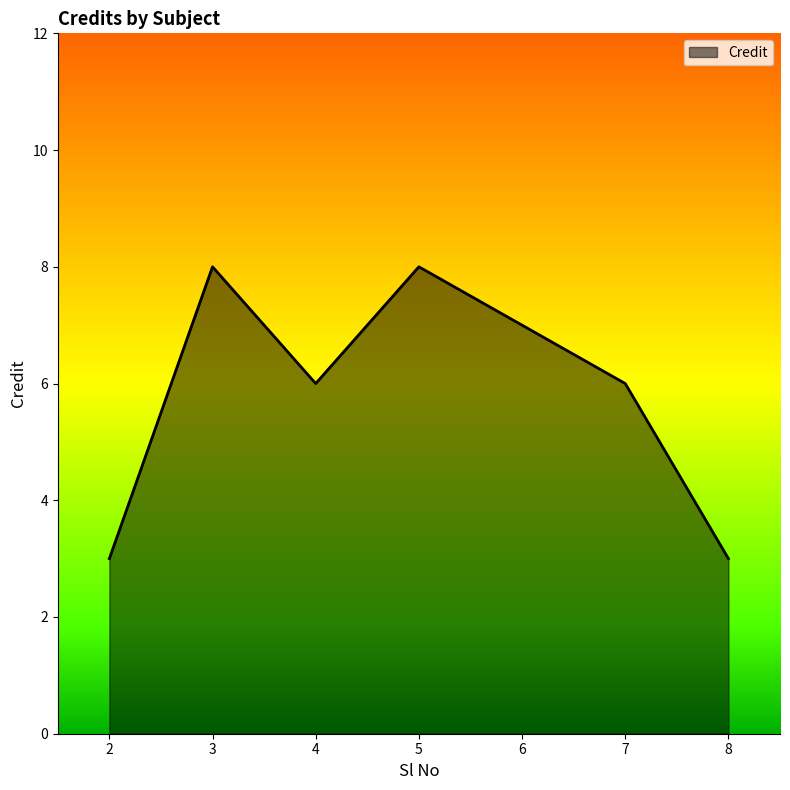

Which has a higher value, 3 or 6?

3